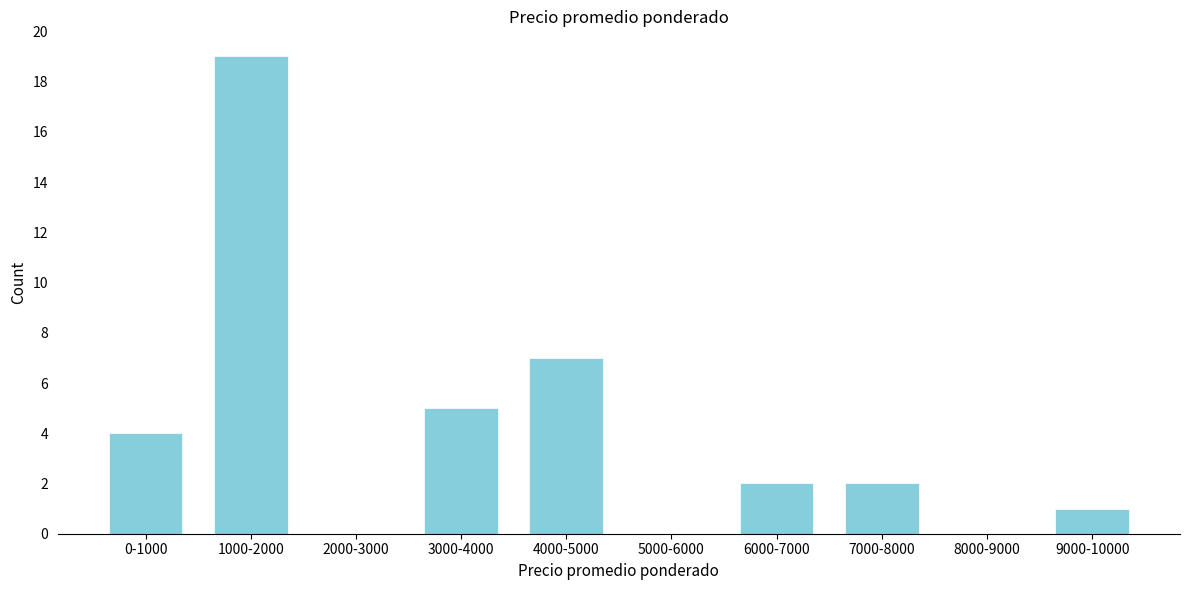

Reading left to right, transcribe all the data shown in this chart.

0-1000=4	1000-2000=19	2000-3000=0	3000-4000=5	4000-5000=7	5000-6000=0	6000-7000=2	7000-8000=2	8000-9000=0	9000-10000=1